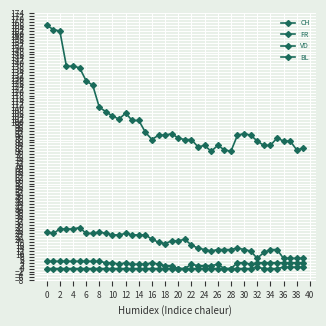

True or false: BL and CH intersect in this chart.

False